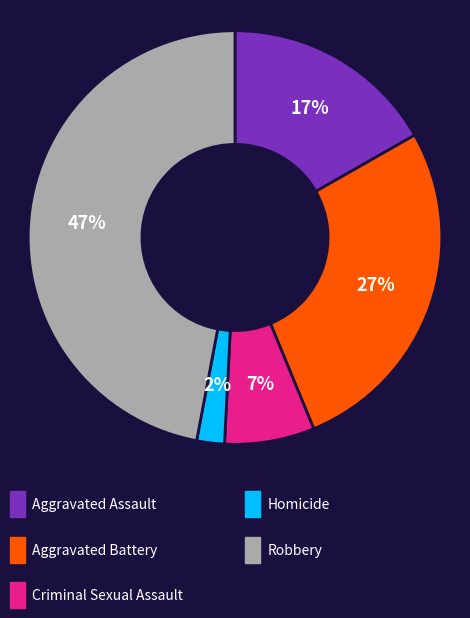

To the nearest percent, what is the average slice percentage?

20%